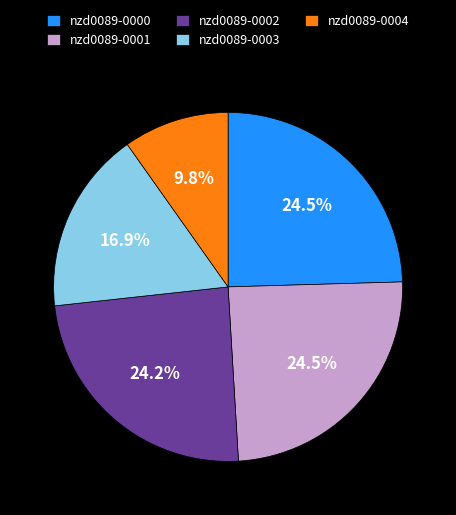

Count the number of slices in the pie.

5